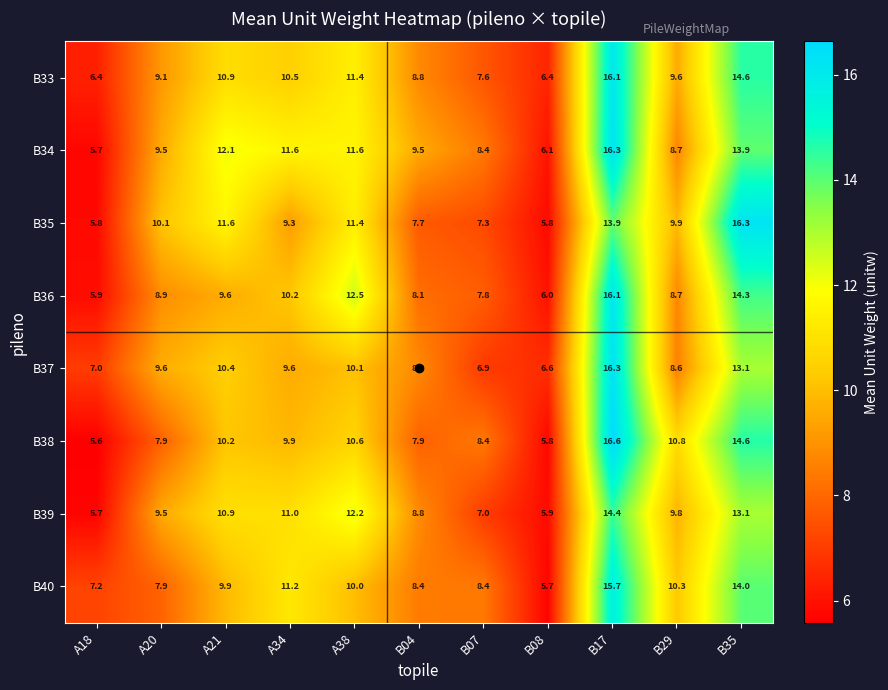

What is the minimum value shown in the chart?

5.6